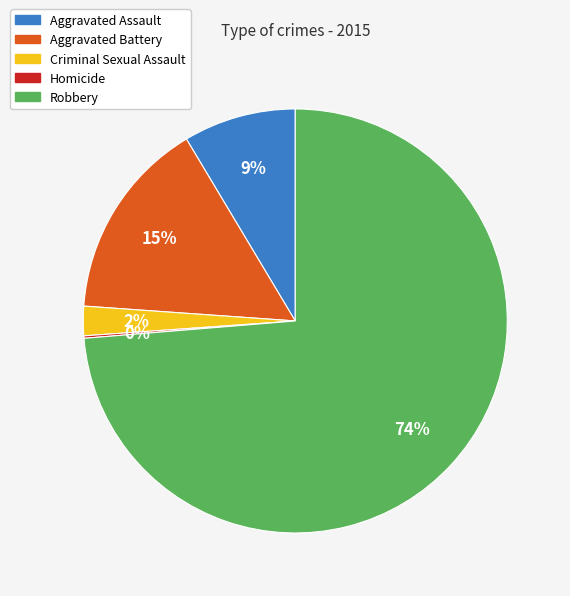

The Aggravated Battery slice represents 7% of the pie. True or false?

False